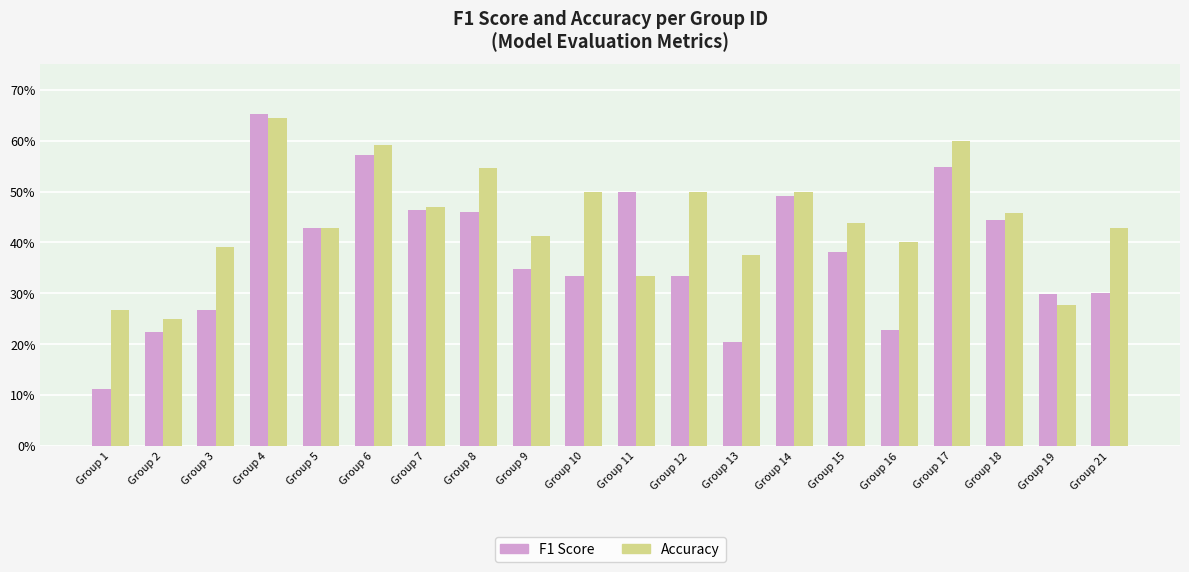

What are all the series names shown in the legend?

F1 Score, Accuracy